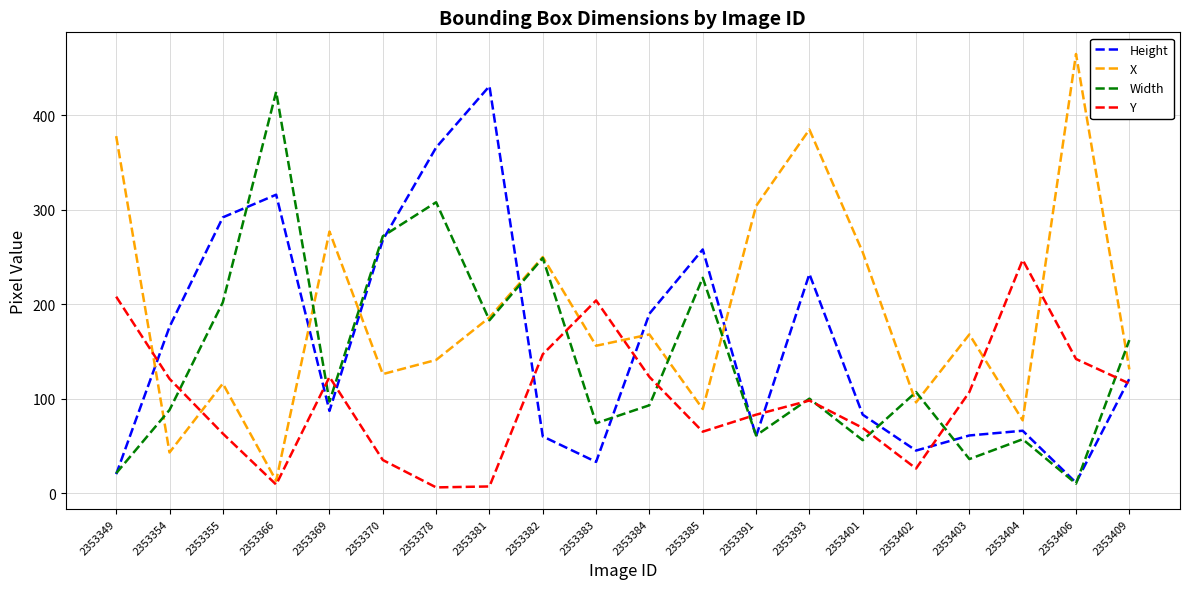

What is the difference between the maximum and minimum values in the Width series?

415